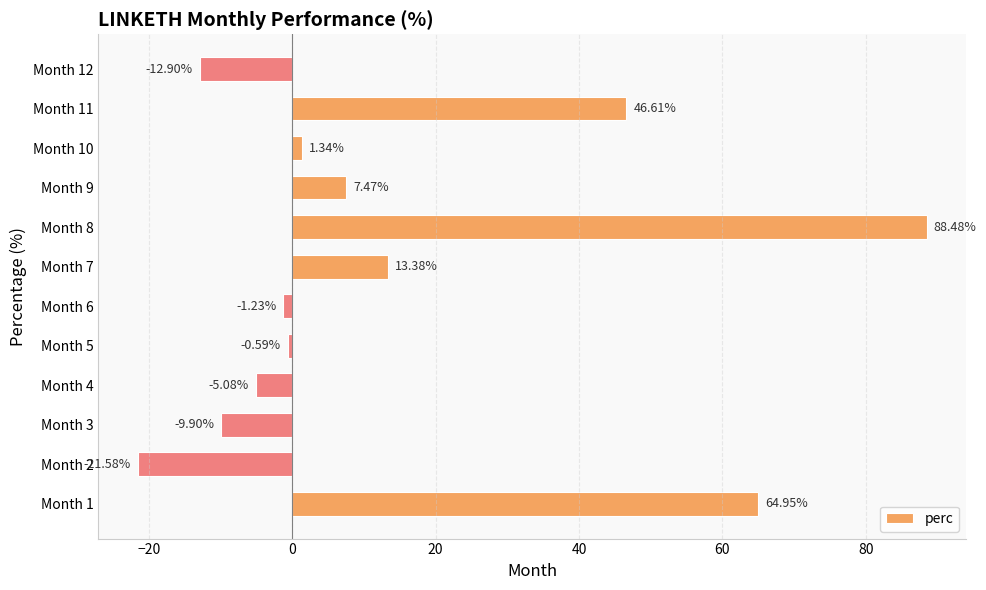

What is the change in value from Month 1 to Month 10?

-63.6